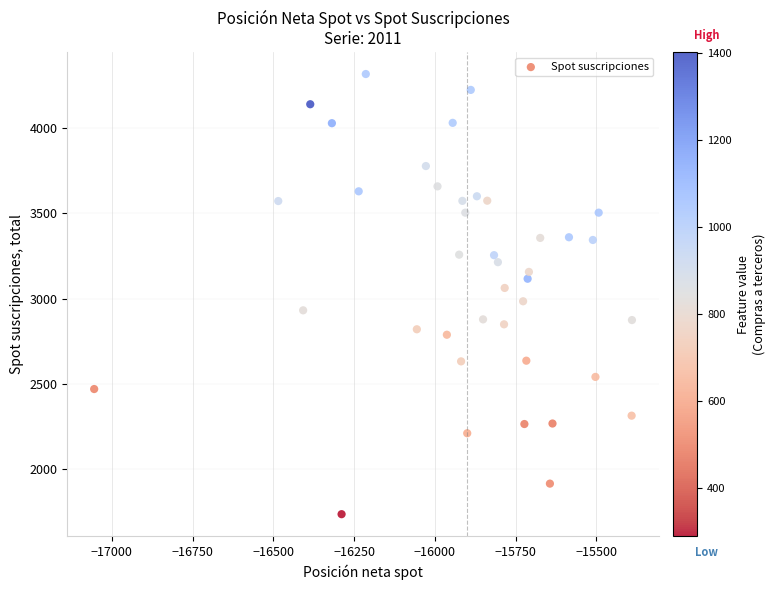

What is the range of X values (max minus min)?

1665